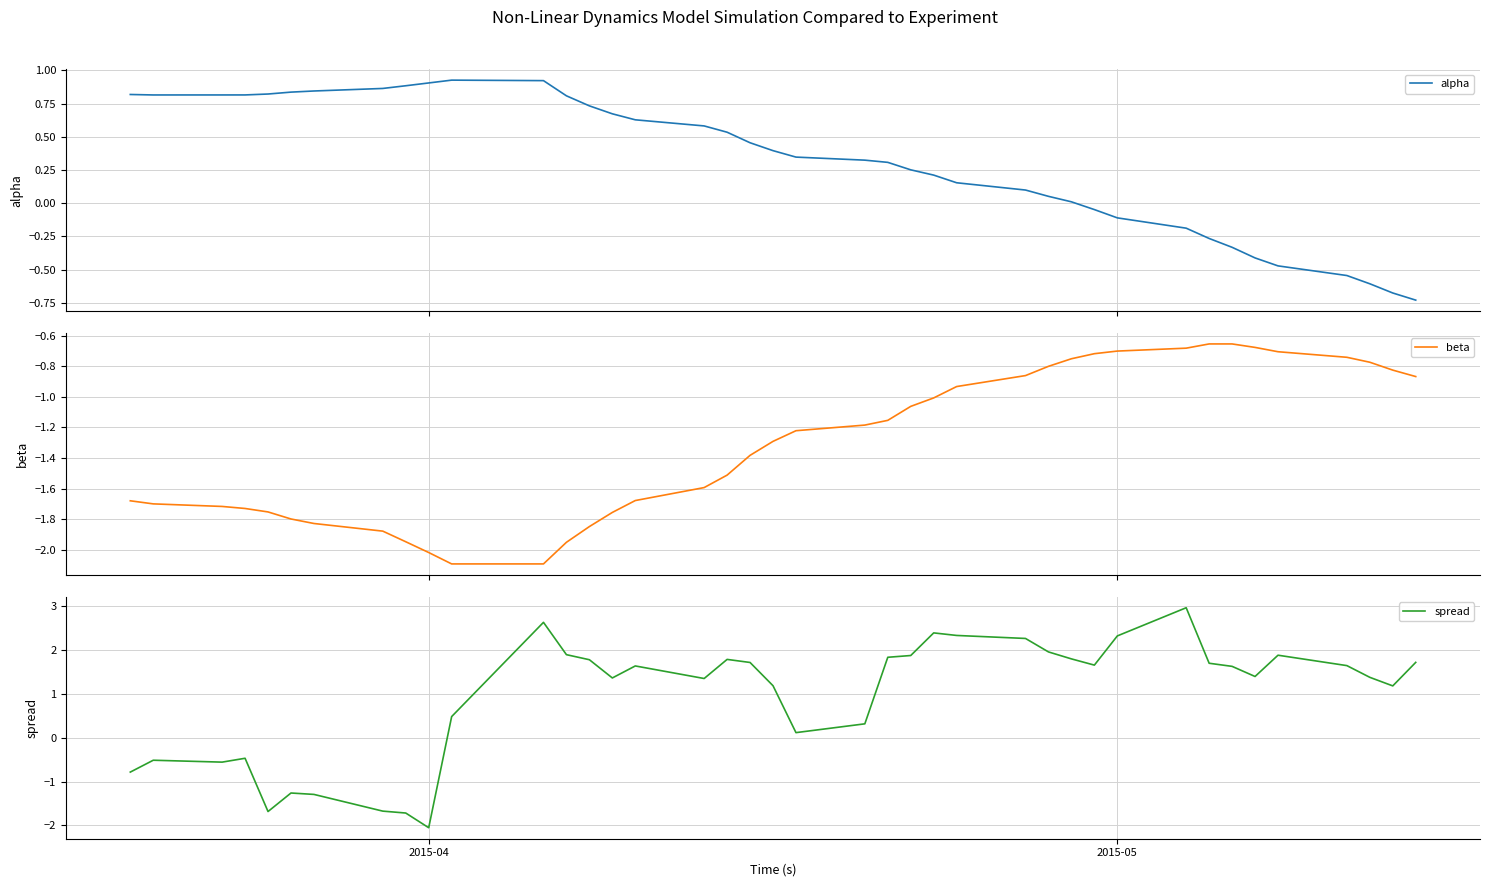

What is the lowest value of the beta series?

-2.1